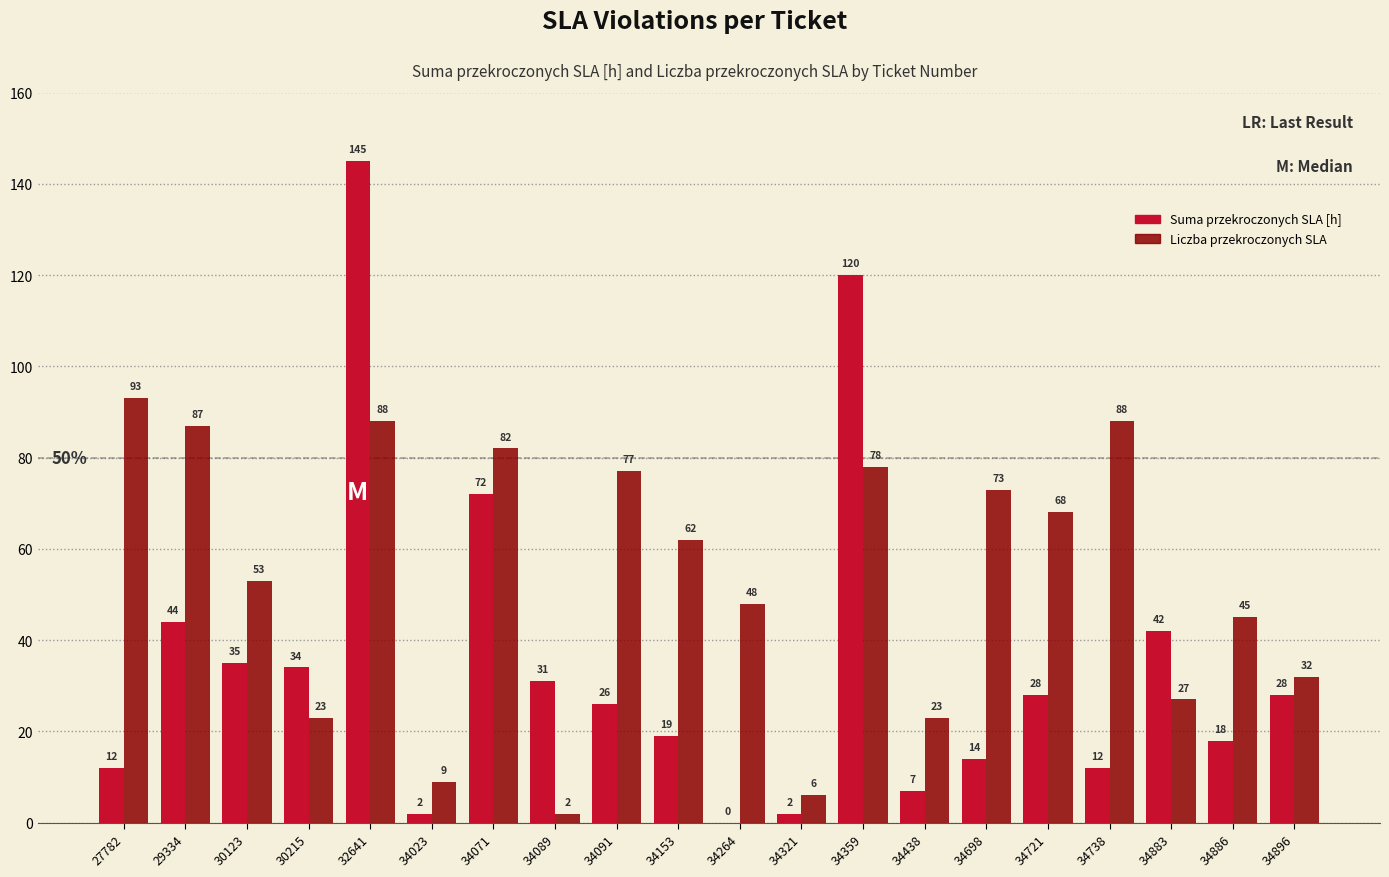

Is the value of Suma przekroczonych SLA [h] at 34883 greater than the value of Liczba przekroczonych SLA at 34698?

No